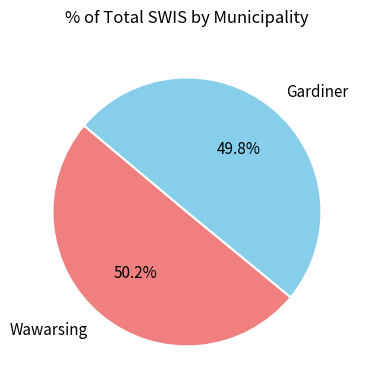

Does any single category account for the majority?

Yes